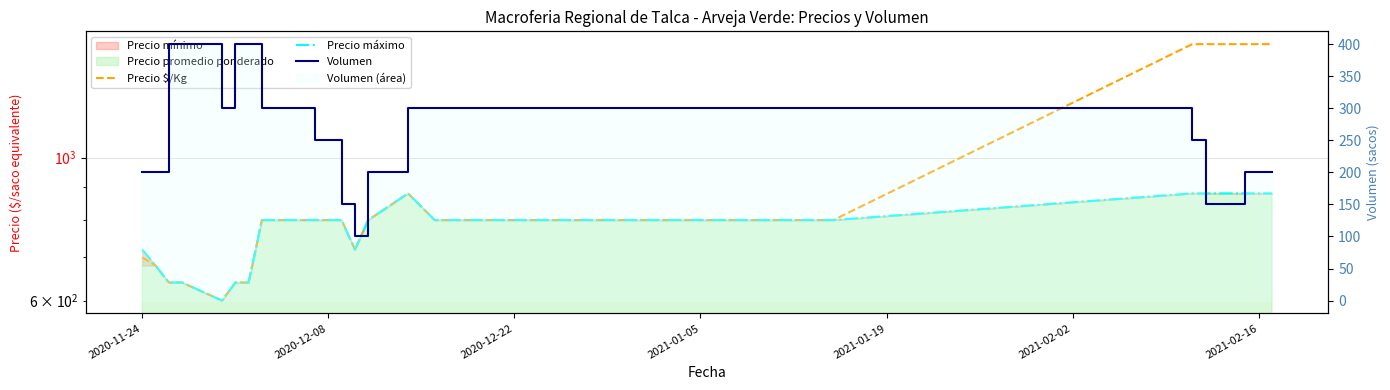

True or false: Precio máximo has a value of 443 at 9.

False